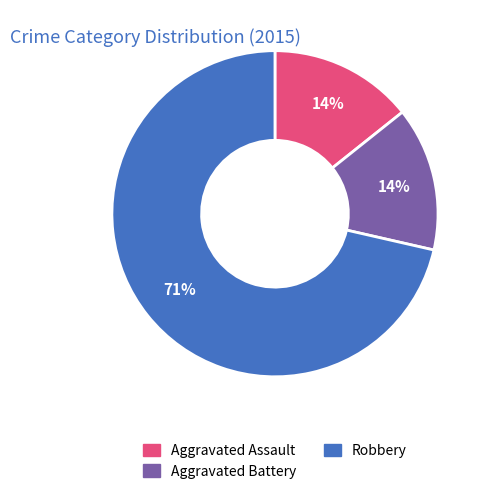

To the nearest percent, what percentage of the pie is Aggravated Battery?

14%